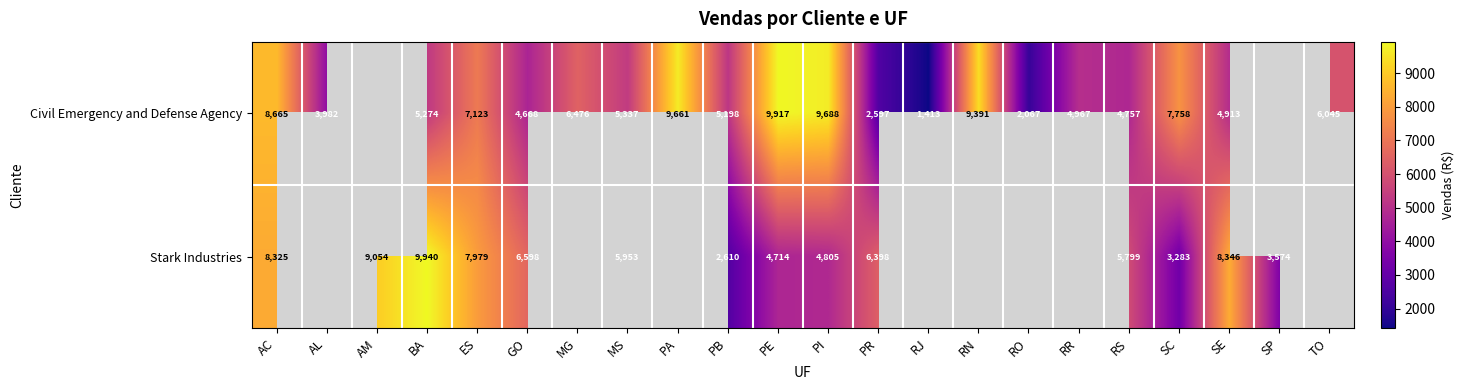

Is the value of Civil Emergency and Defense Agency at GO greater than the value of Stark Industries at PB?

Yes